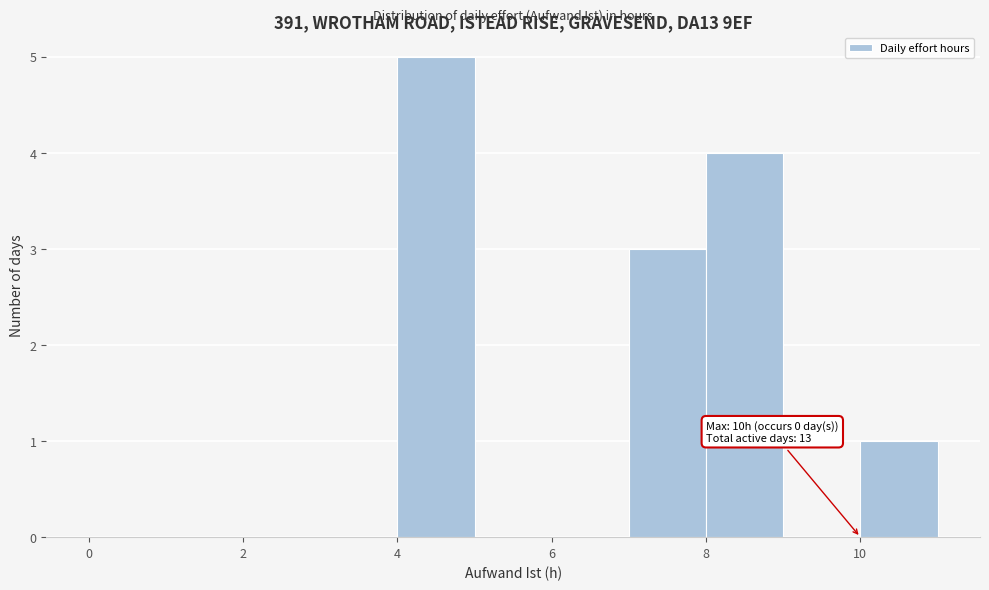

Which range on the x-axis has the tallest bar?

4 to 5